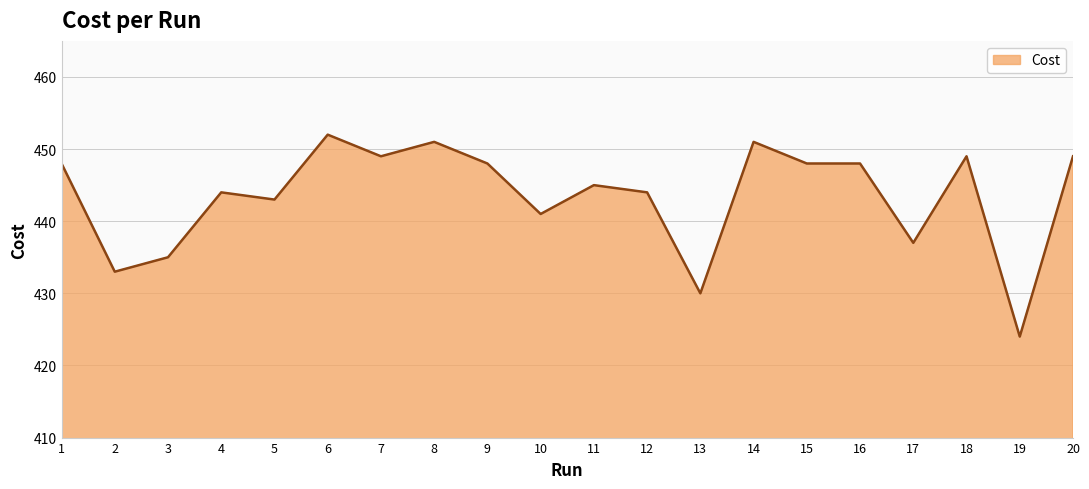

Which has a higher value, 11 or 13?

11